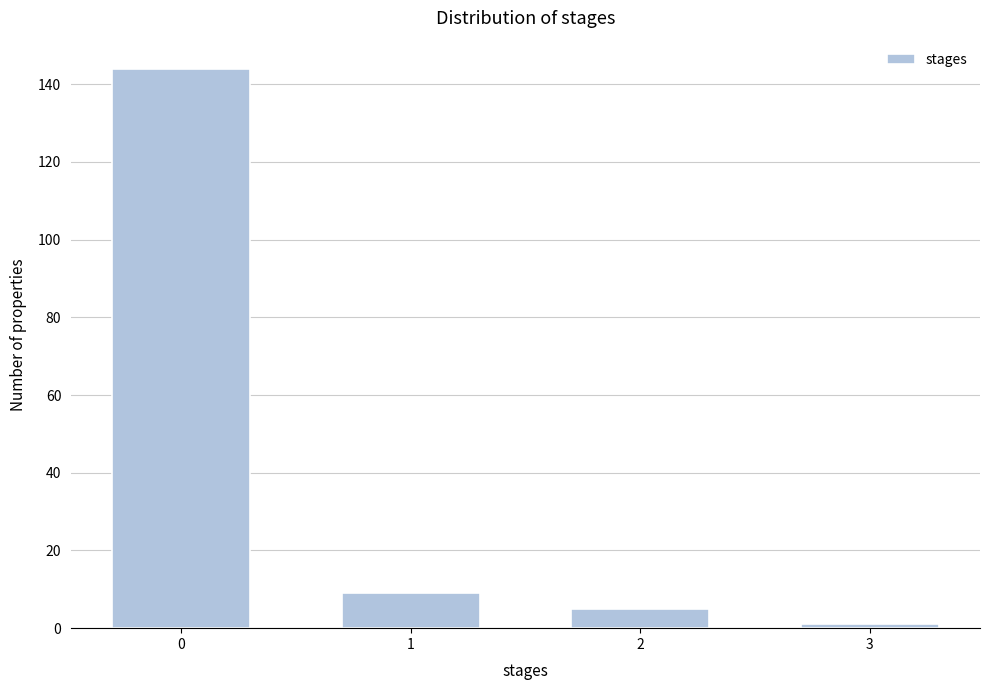

Reading left to right, list all the values displayed in this chart.

0=144	1=9	2=5	3=1